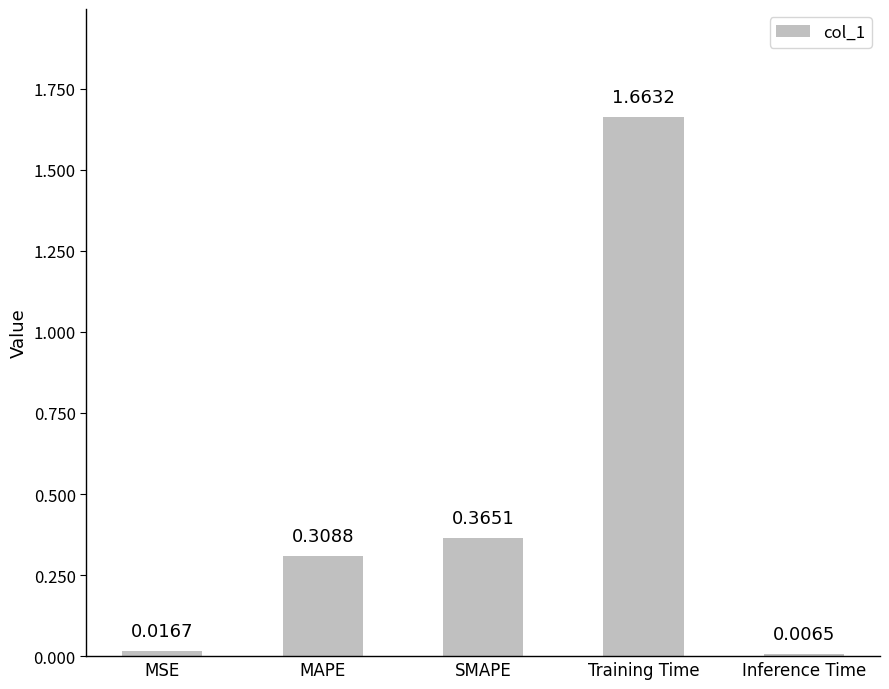

What is the change in value from Training Time to Inference Time?

-1.7